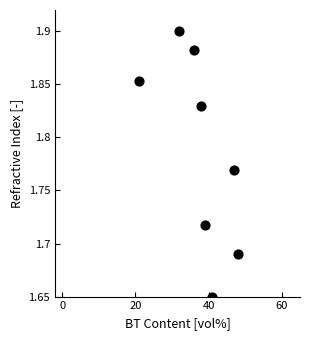

What is the average X value?

37.8